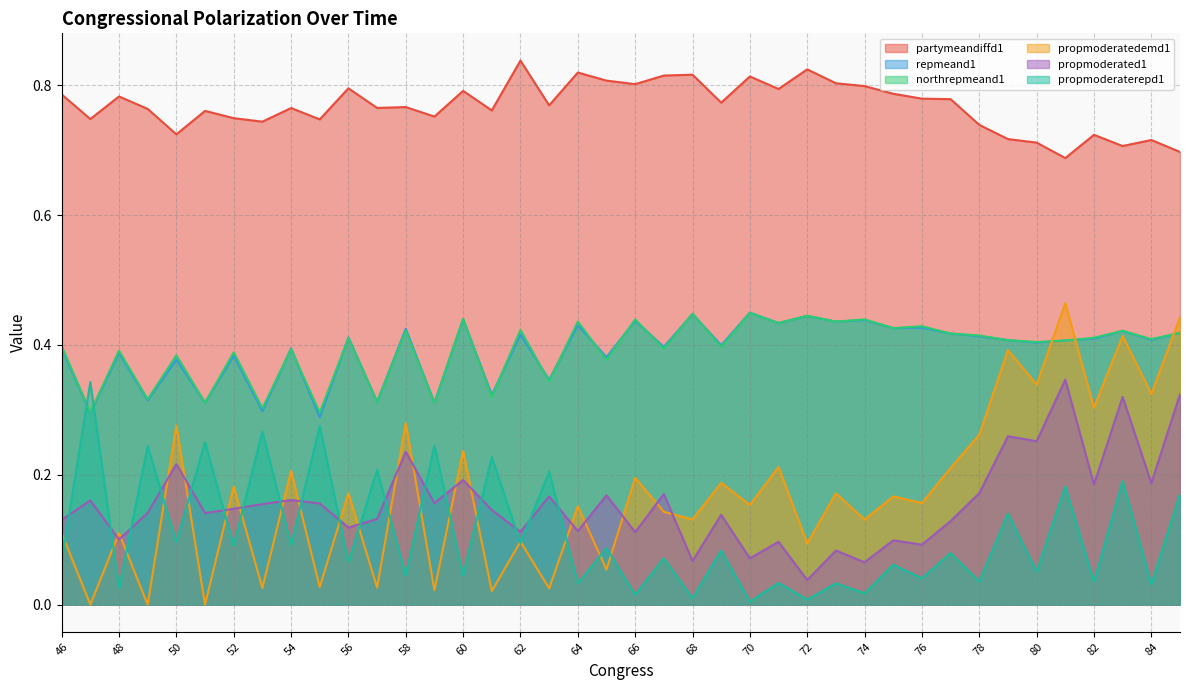

Does the chart have visible grid lines?

Yes